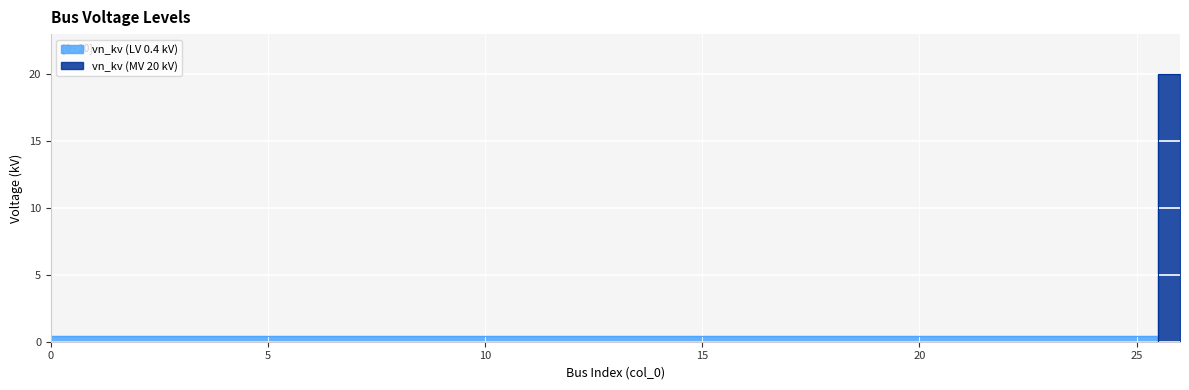

Read the value at 14.

0.4